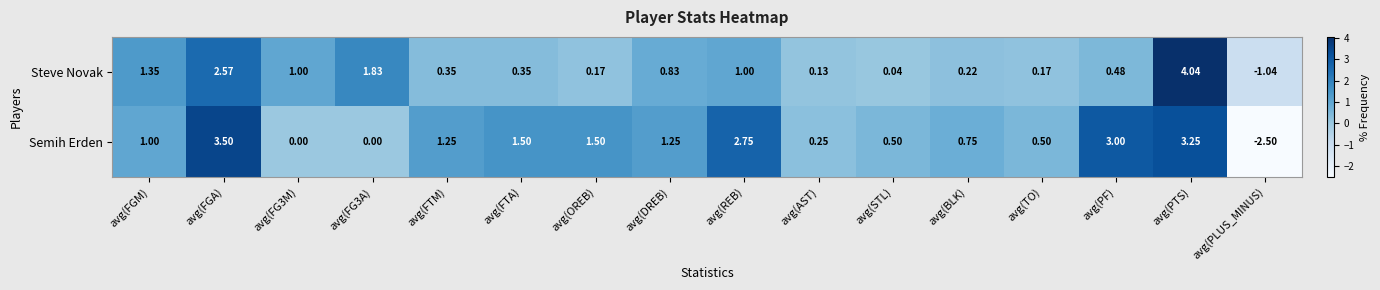

Which series has the largest total across all categories?

Semih Erden